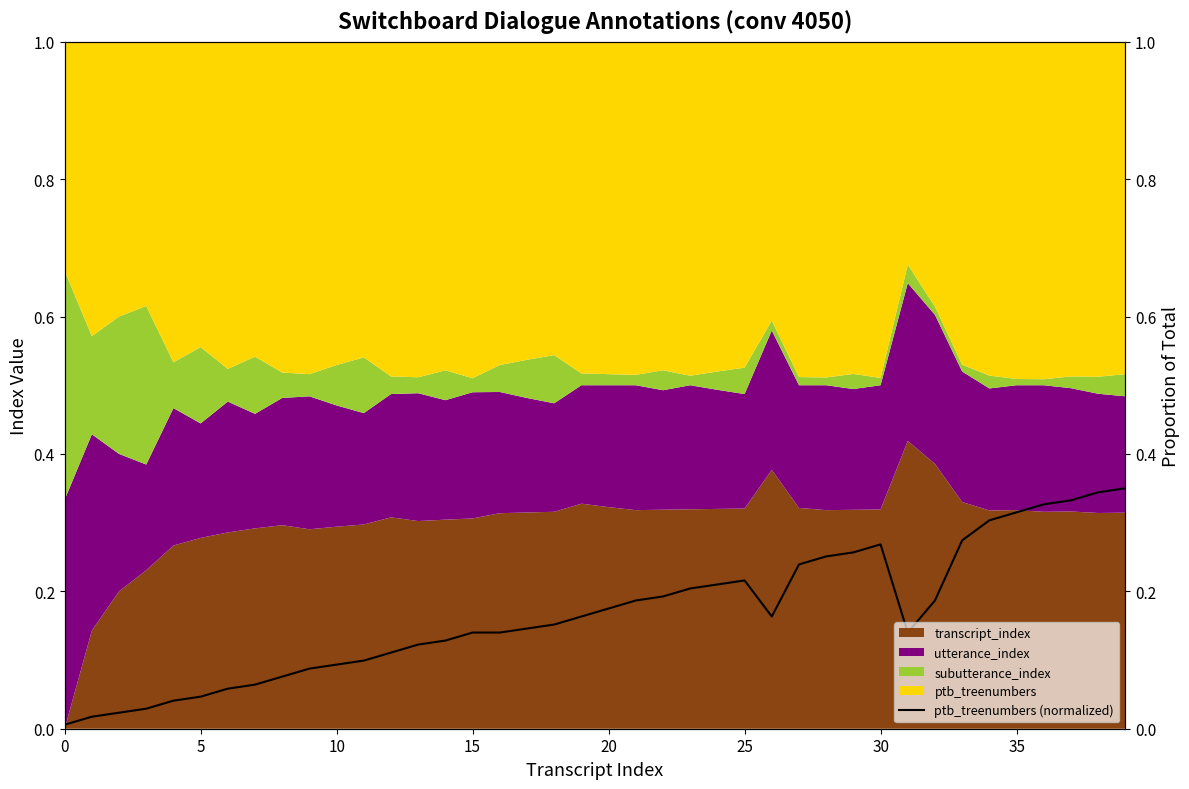

Reading left to right, what are all the values shown in this chart?

0.0	0.0	0.0	0.0	0.0	0.0	0.1	0.1	0.1	0.1	0.1	0.1	0.1	0.1	0.1	0.1	0.1	0.1	0.2	0.2	0.2	0.2	0.2	0.2	0.2	0.2	0.2	0.2	0.3	0.3	0.3	0.1	0.2	0.3	0.3	0.3	0.3	0.3	0.3	0.3